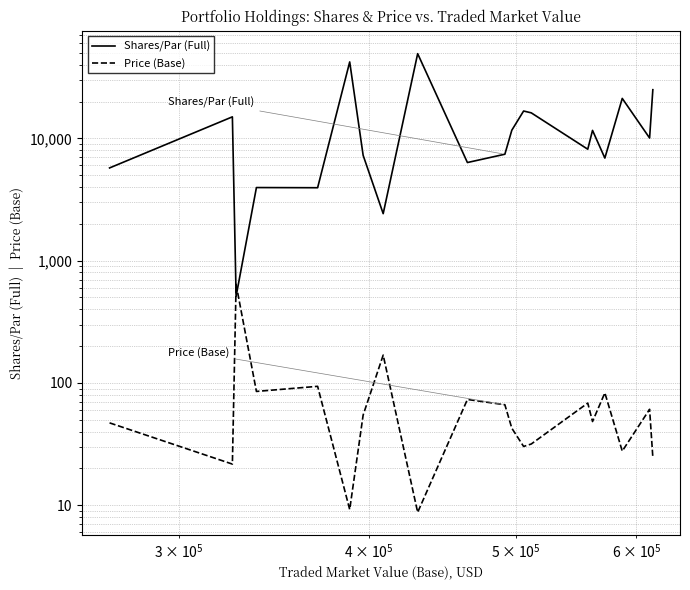

The Shares/Par (Full) series shows 3349.2 at 10. True or false?

False